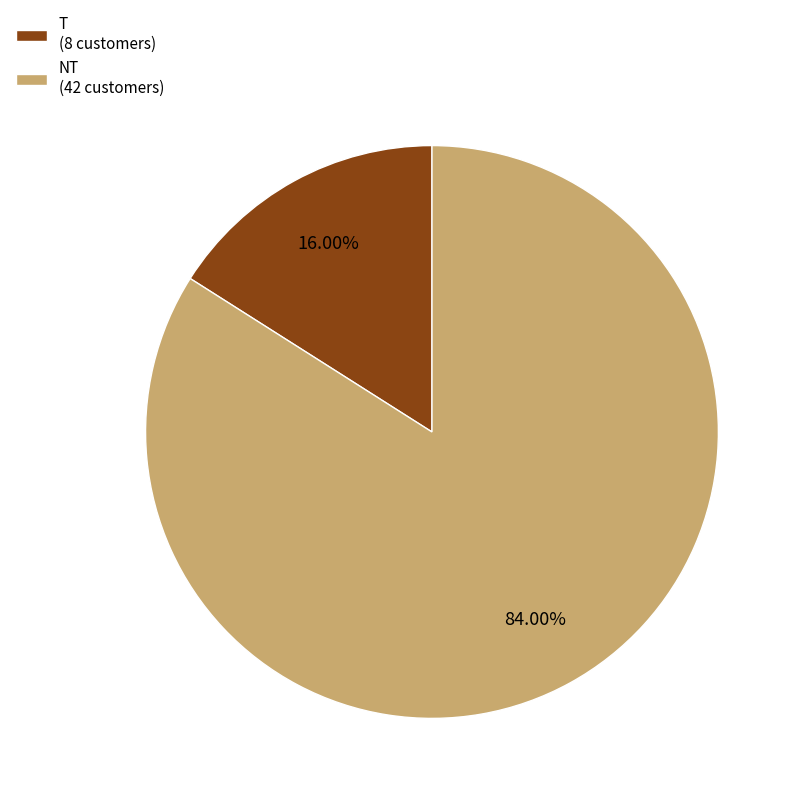

Which category has the smallest portion of the pie?

T